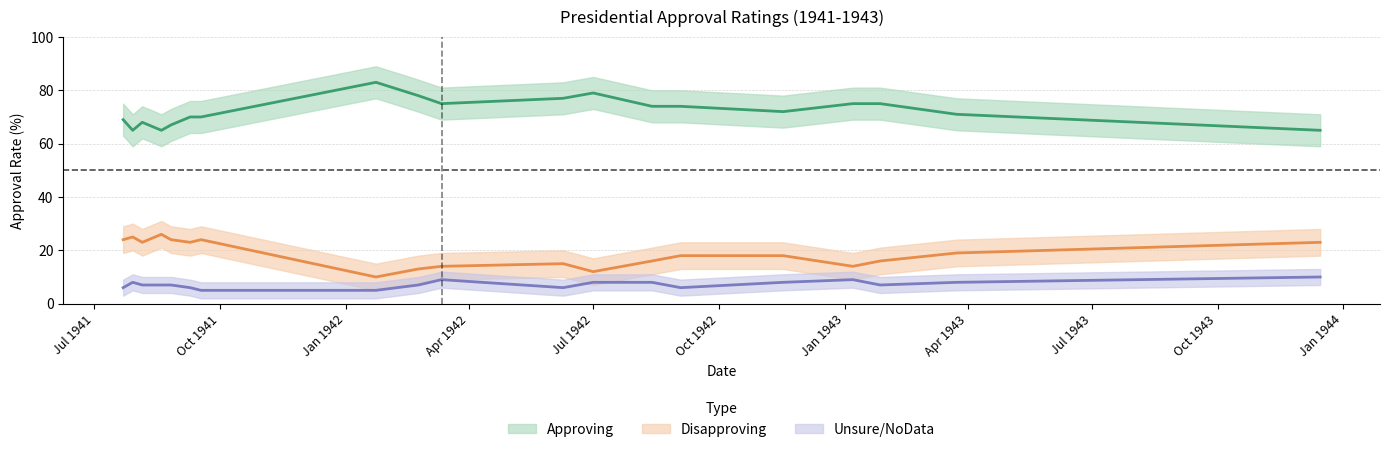

What is the difference between the highest and lowest values at 1941-08-19?

58